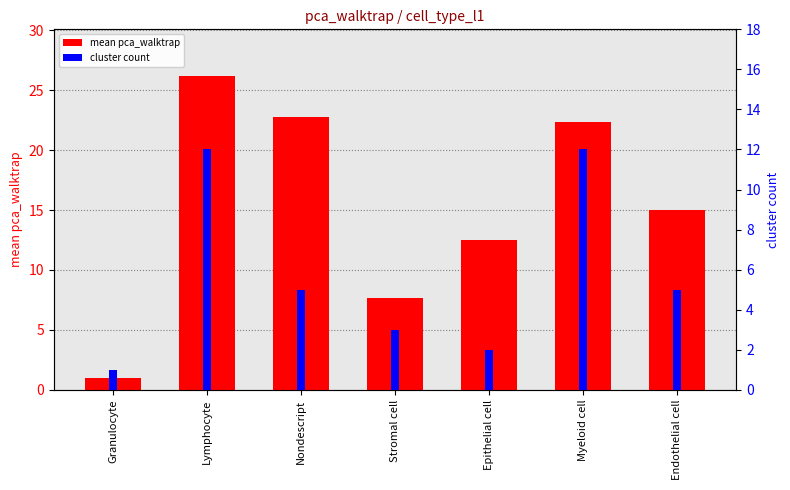

Rank the series at Endothelial cell from highest to lowest value.

mean pca_walktrap, cluster count